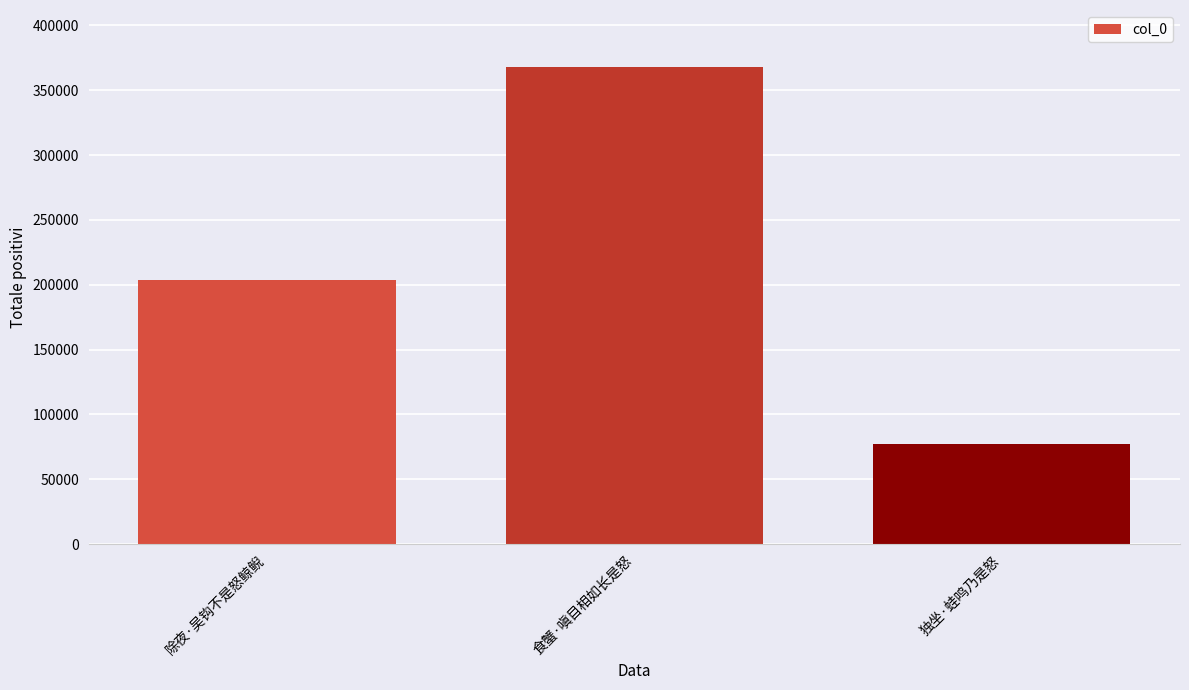

Is it true that the value at 独坐·蛙鸣乃是怒 is 77006?

True